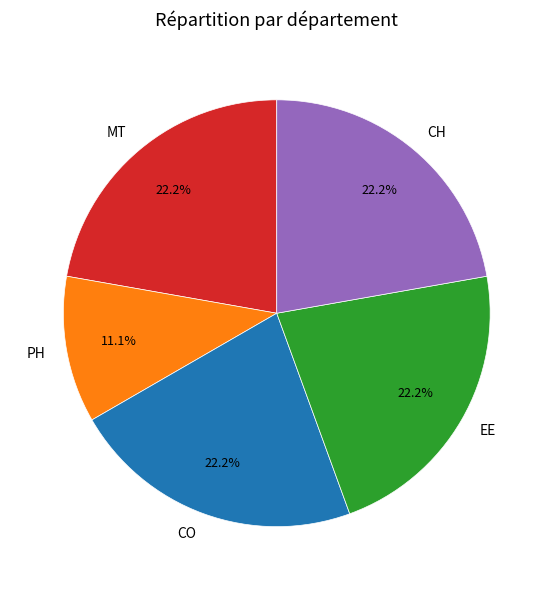

Which slice is the smallest?

PH